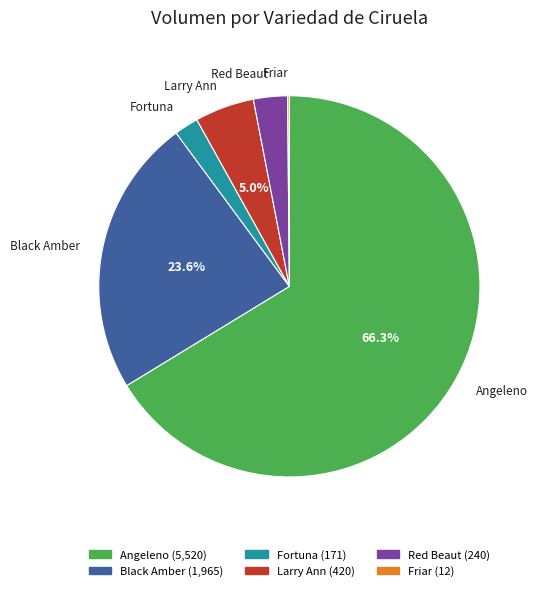

Does Angeleno represent more than half of the total?

Yes